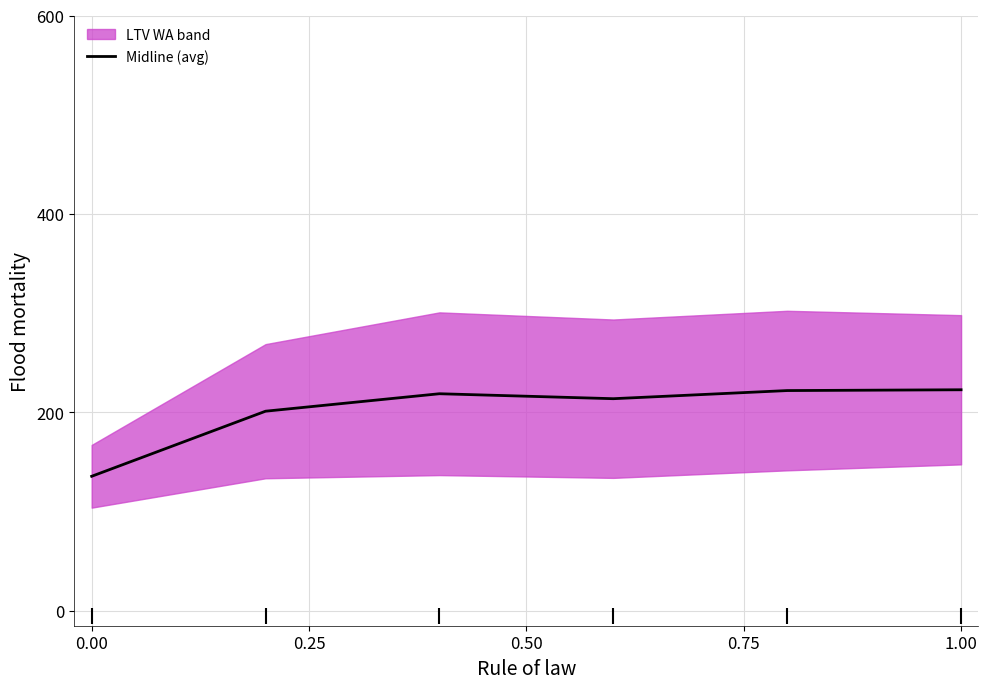

True or false: Midline (avg) has a value of 184.3 at 0.00.

False